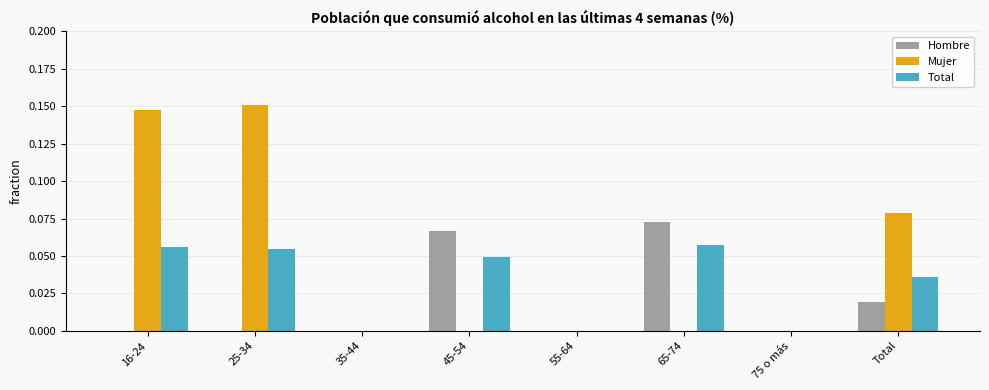

Which series has the largest total across all categories?

Mujer